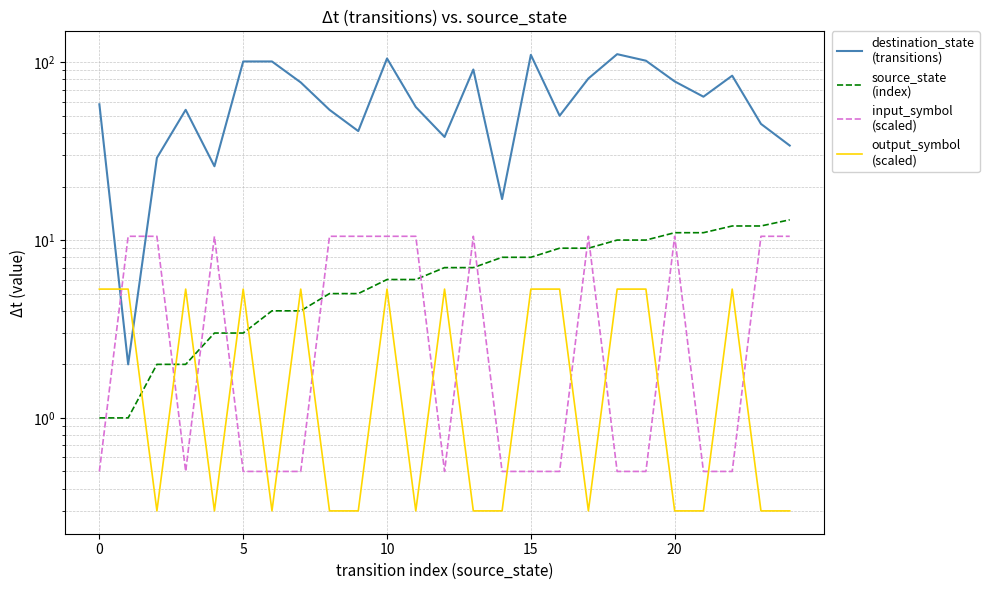

Is the value of destination_state
(transitions) at 21 greater than the value of output_symbol
(scaled) at 22?

Yes